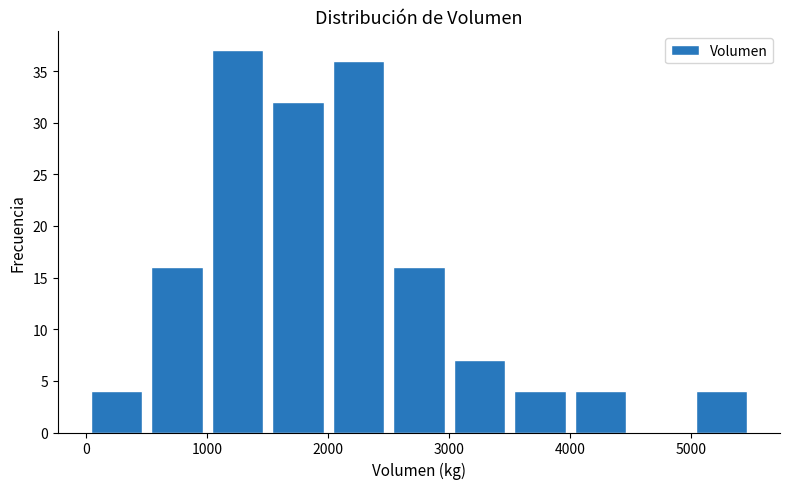

Over which range of the x-axis is the bar tallest?

1000 to 1500